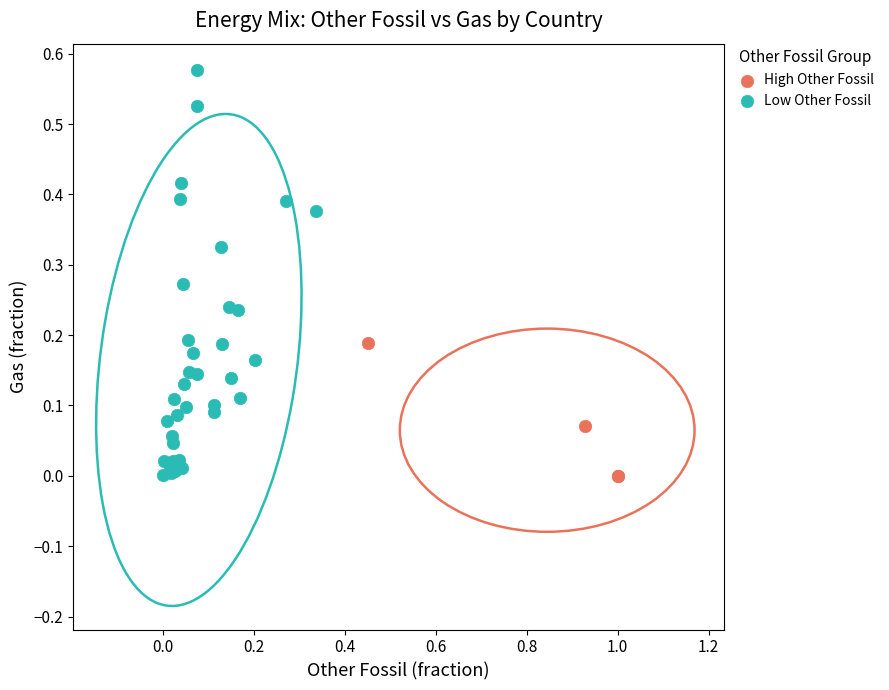

Which series reaches the maximum Y coordinate?

Low Other Fossil